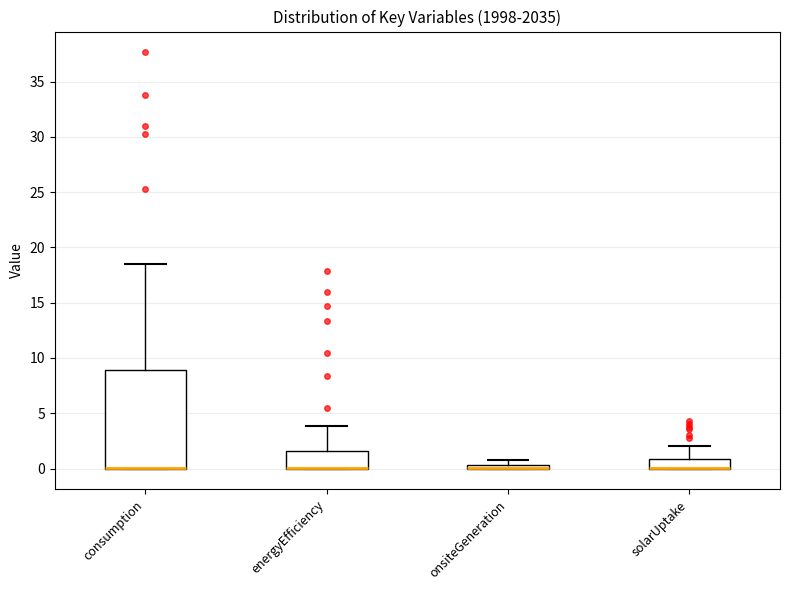

Which box is the tallest, from its lower edge to its upper edge?

consumption